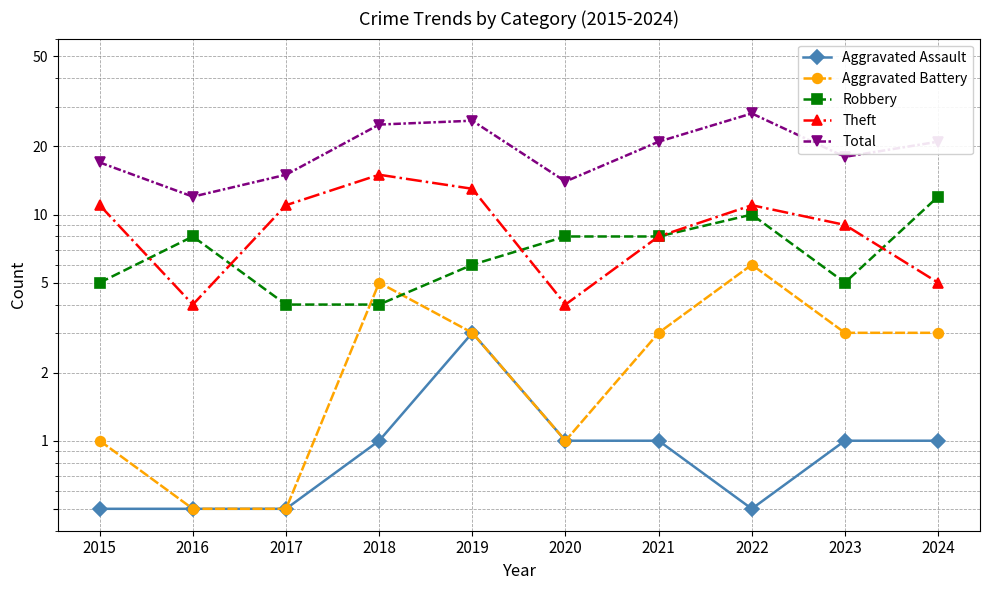

Which series changed the most between 2017 and 2023?

Total